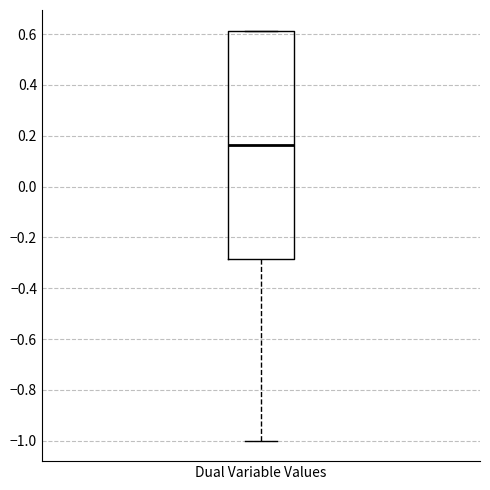

Where does the median line of the box for Dual Variable Values sit on the y-axis? The values are not printed on the chart, so give them approximately, as read against the axis.

0.16